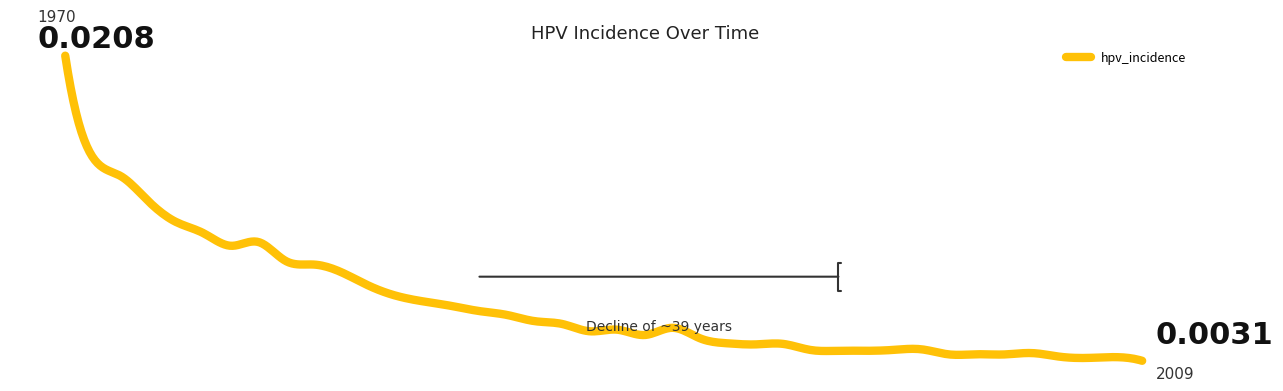

Which category has the lowest value across all series?

2009